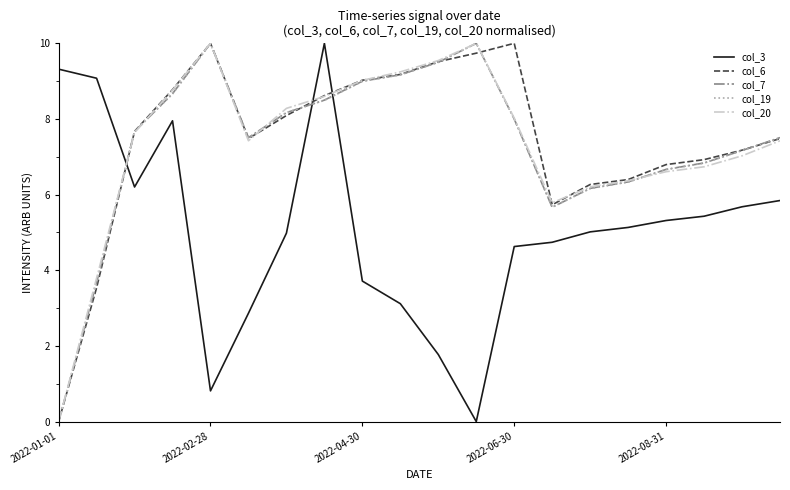

What is the maximum value shown in the chart?

10.0